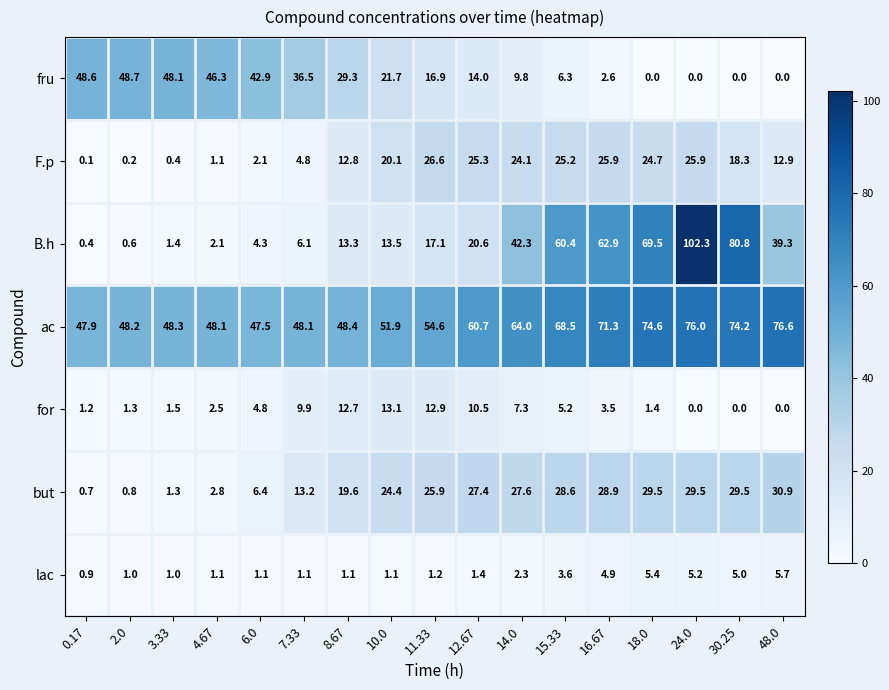

The value of but at 8.67 is 19.6. True or false?

True